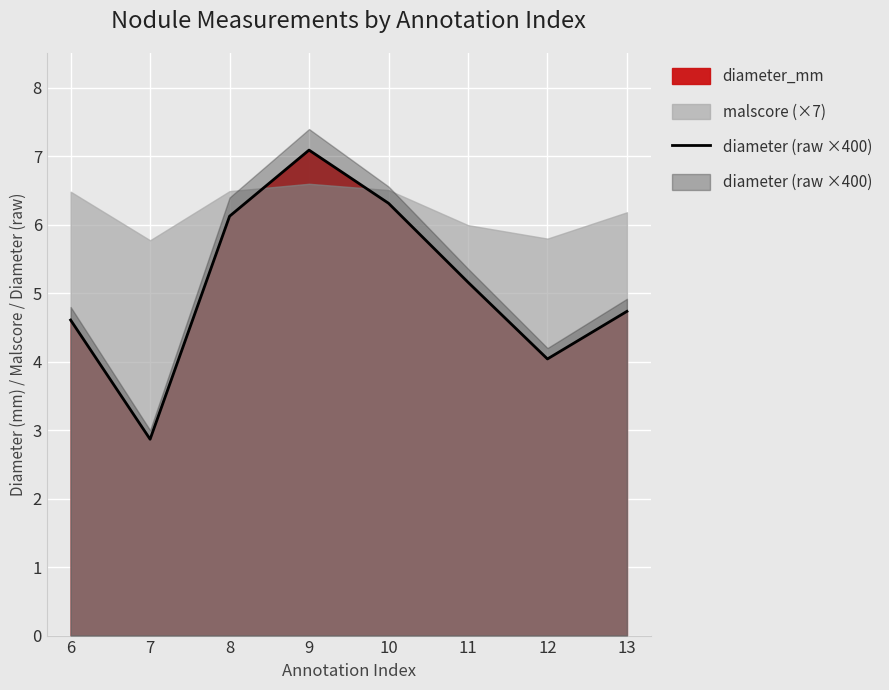

Approximately how many times larger is the value at 9 compared to 12?

1.8